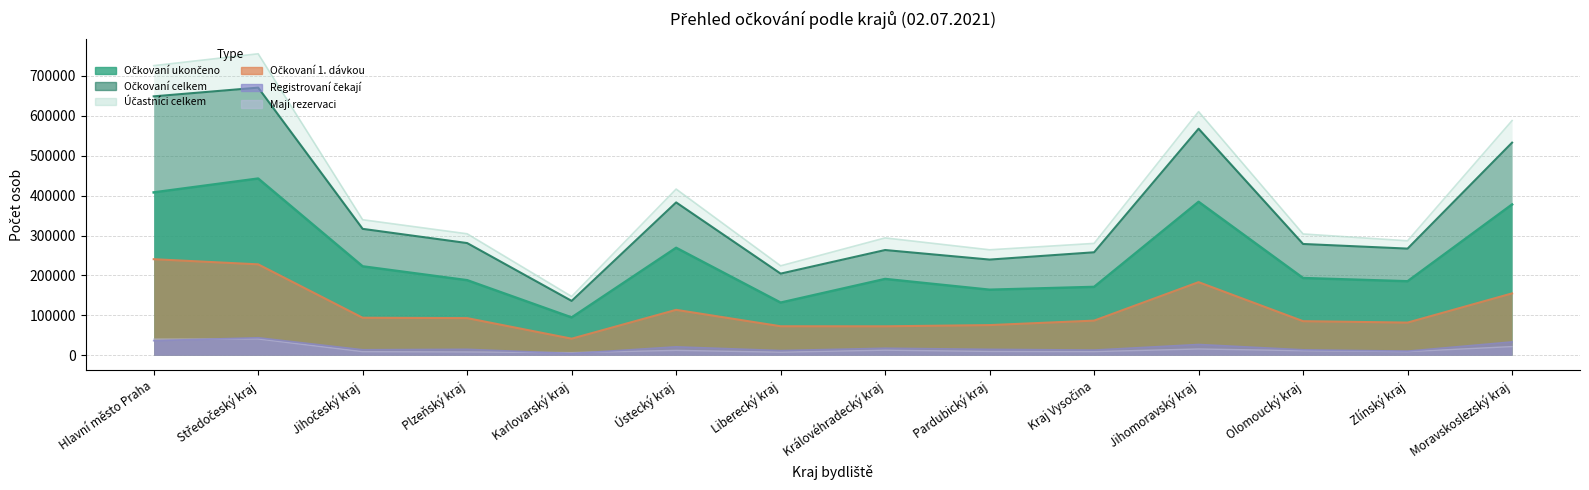

True or false: Účastníci celkem and Očkovaní ukončeno cross at least once.

False